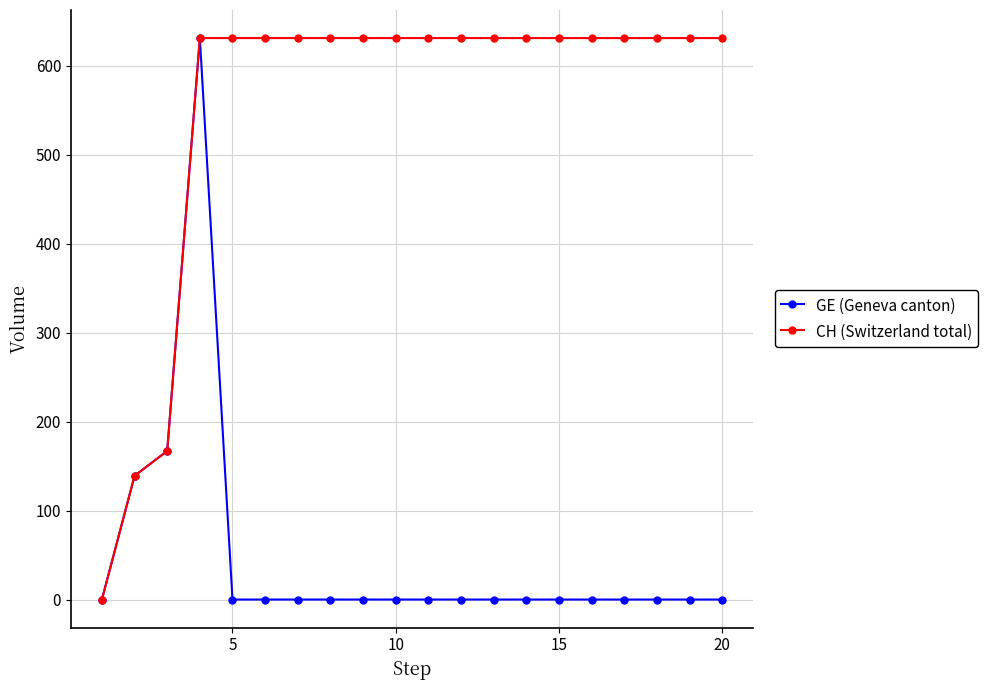

How many data points does each series have?

20